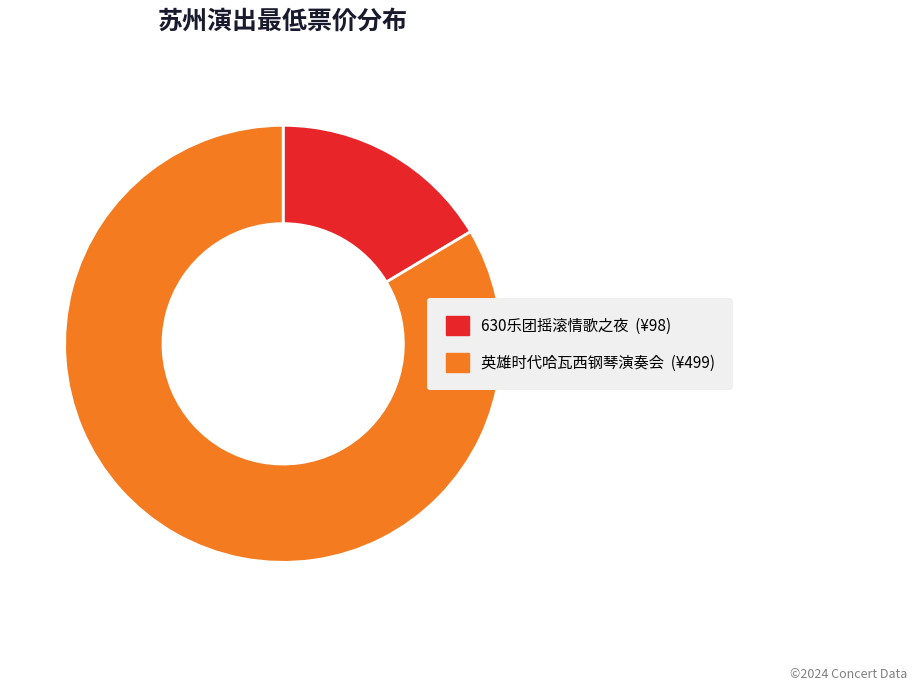

Is there a majority slice in this chart?

Yes